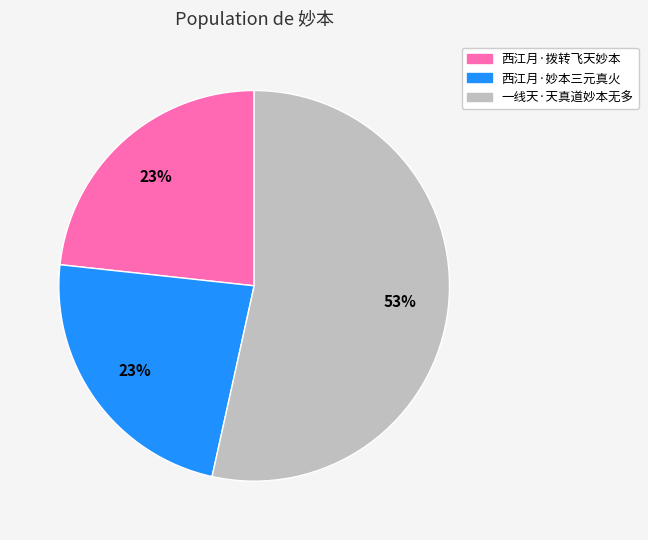

To the nearest percent, what portion does 西江月·妙本三元真火 represent?

23%